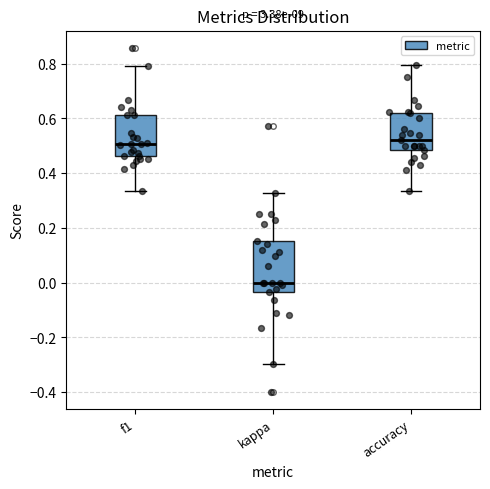

Reading left to right, transcribe this box plot: for each box, give where its median line is, the range the box spans, and where its two whiskers end, as read against the y-axis. The values are not printed on the chart, so give them approximately, as read against the axis.

f1: median 0.50, box 0.46 to 0.62, whiskers 0.34 to 0.80
kappa: median 0.00, box -0.04 to 0.16, whiskers -0.30 to 0.32
accuracy: median 0.52, box 0.48 to 0.62, whiskers 0.34 to 0.80